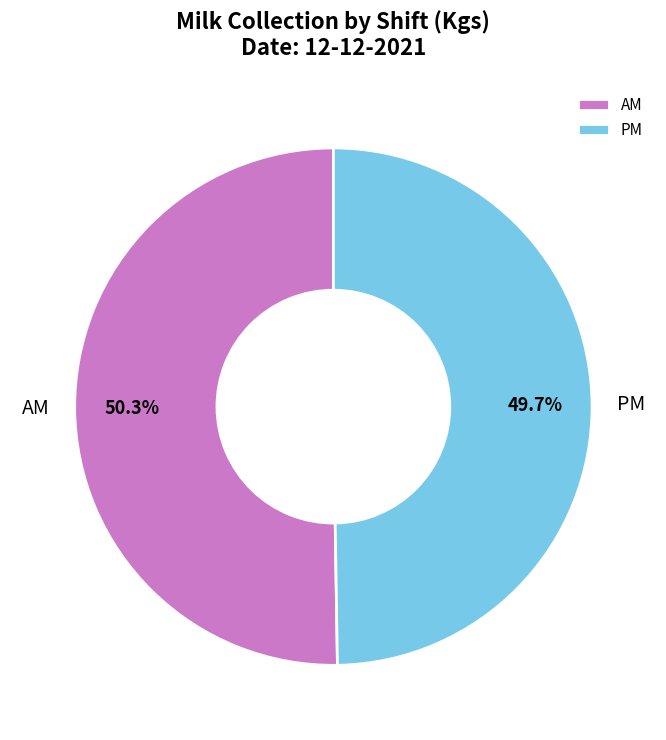

How many segments does this pie chart have?

2